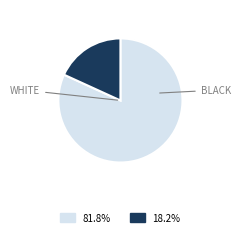

Is there any slice that represents more than half of the pie?

Yes